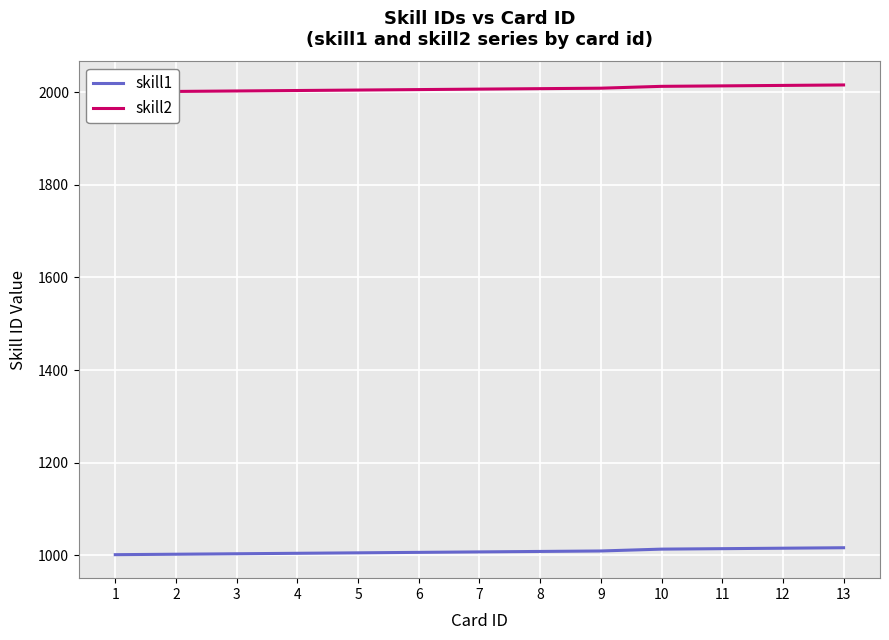

How many values in the skill2 series are below 2007?

6